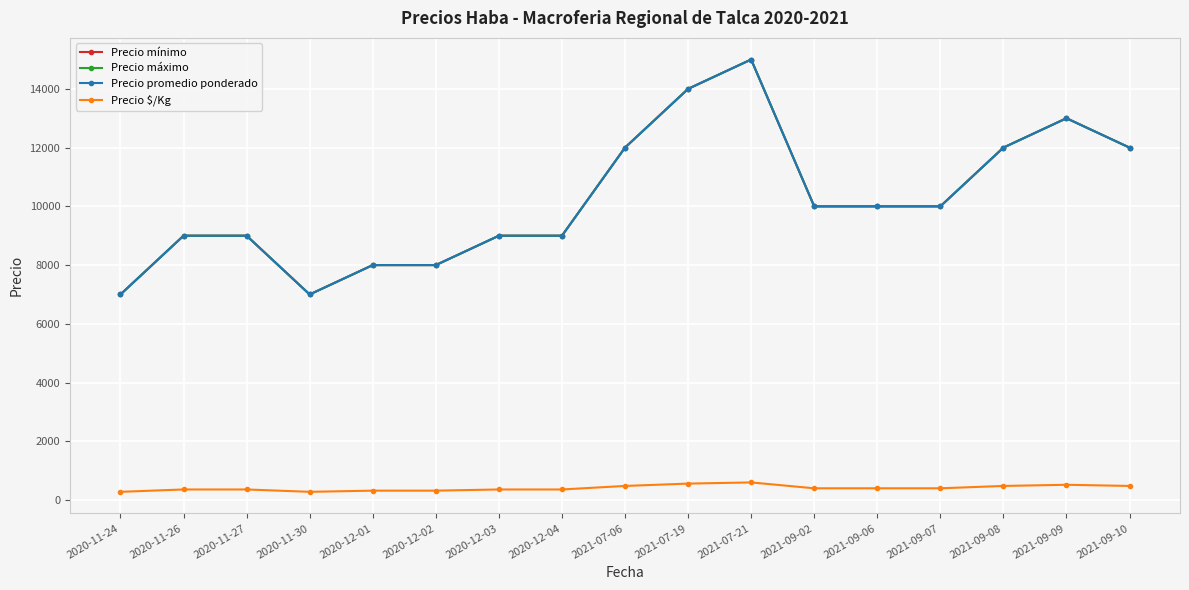

What is the label of the 17th point from the left?

2021-09-10